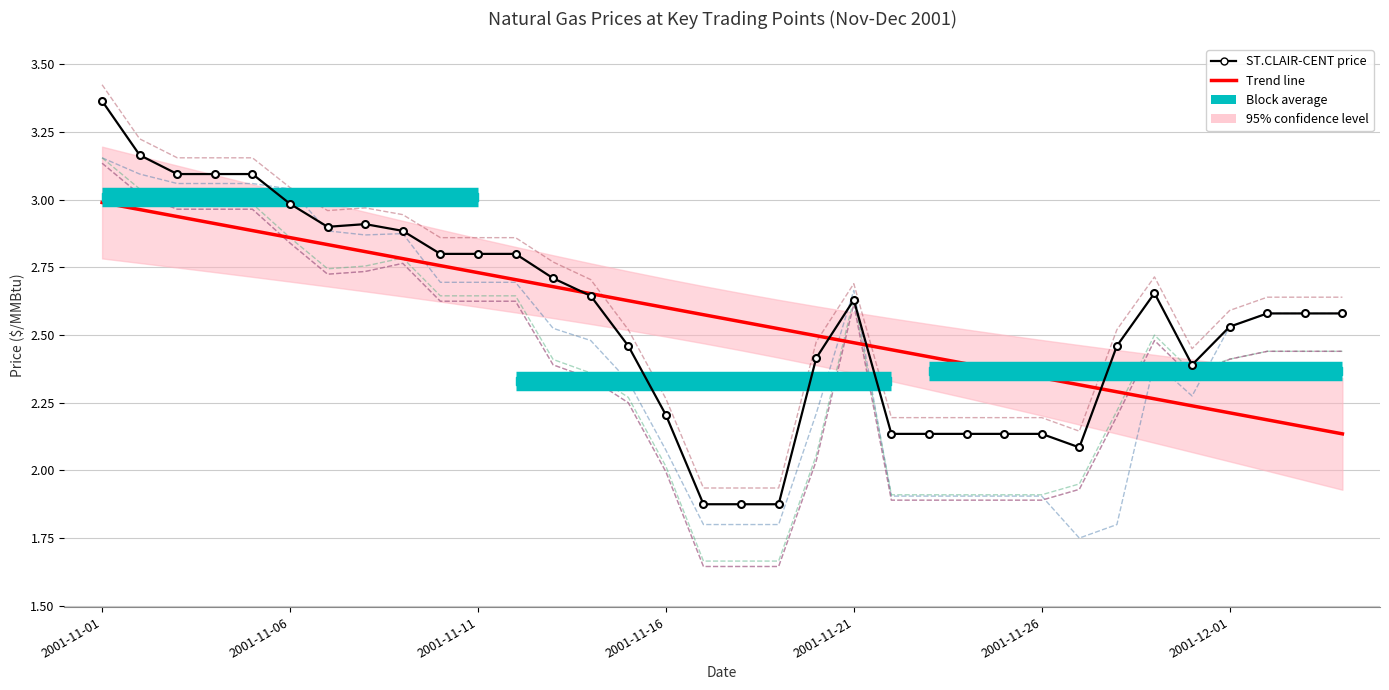

Read the NGI/CHI./NIPSCO value at 2001-11-27.

1.9